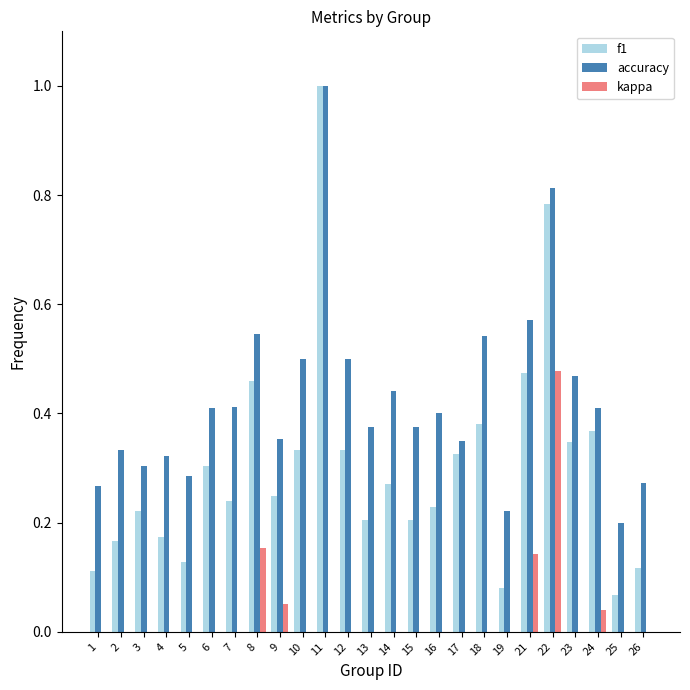

What is the maximum value for kappa?

0.5